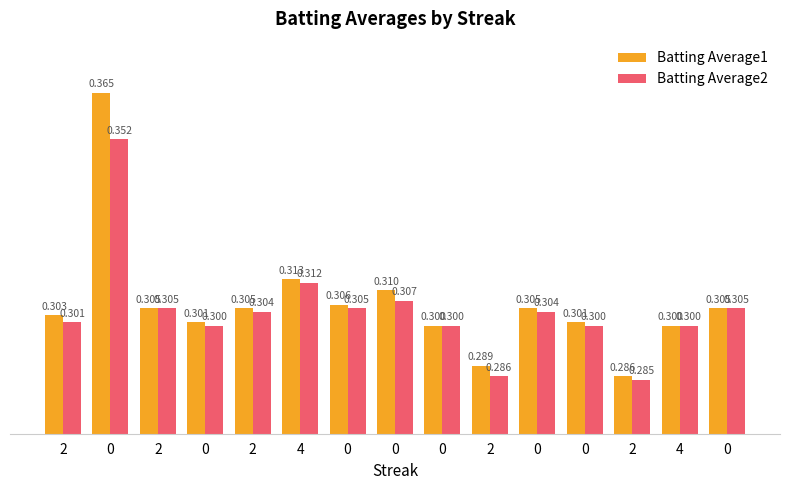

What is the sum of the Batting Average2 values at 0 and 0?

0.7